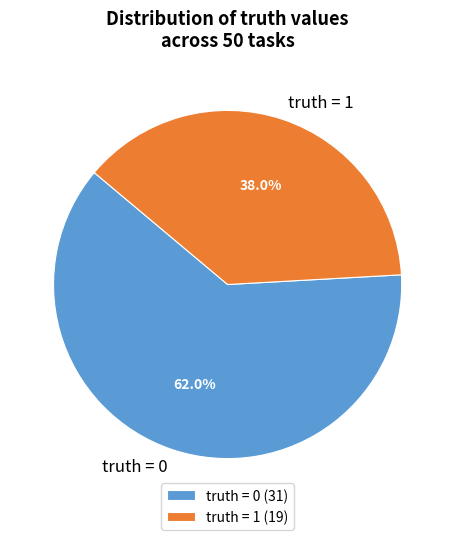

Which slice is the smallest?

truth = 1